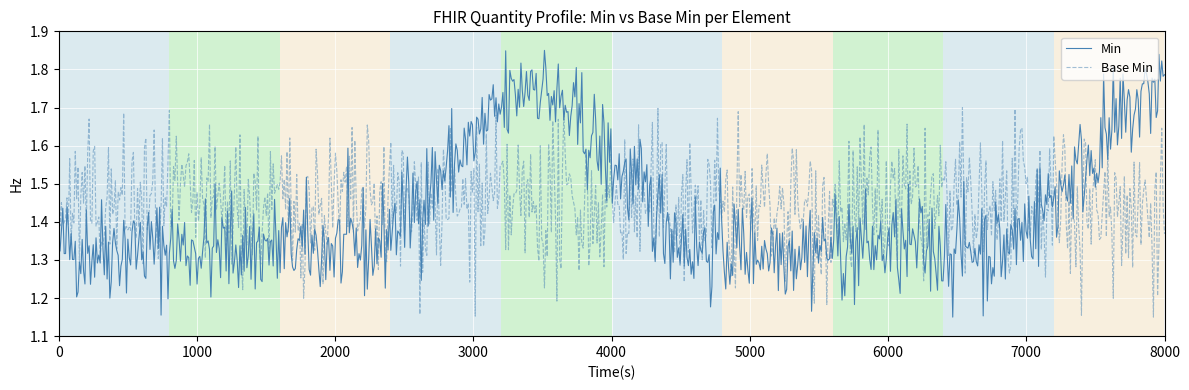

True or false: Base Min has more than 2 points higher than both neighbors.

True